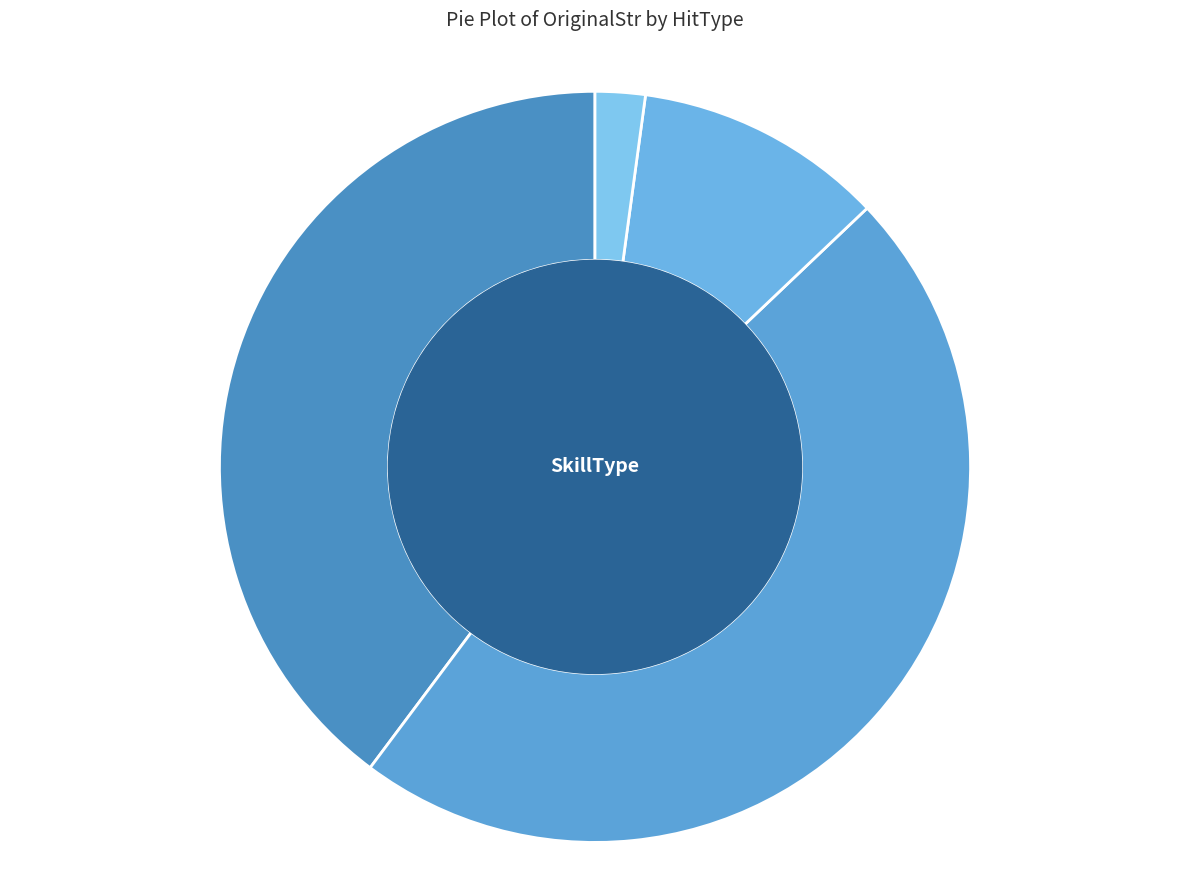

Rank the categories by value from highest to lowest.

BLOW, BEND_BACKWARD, RECOVERY, RESUSCITATION